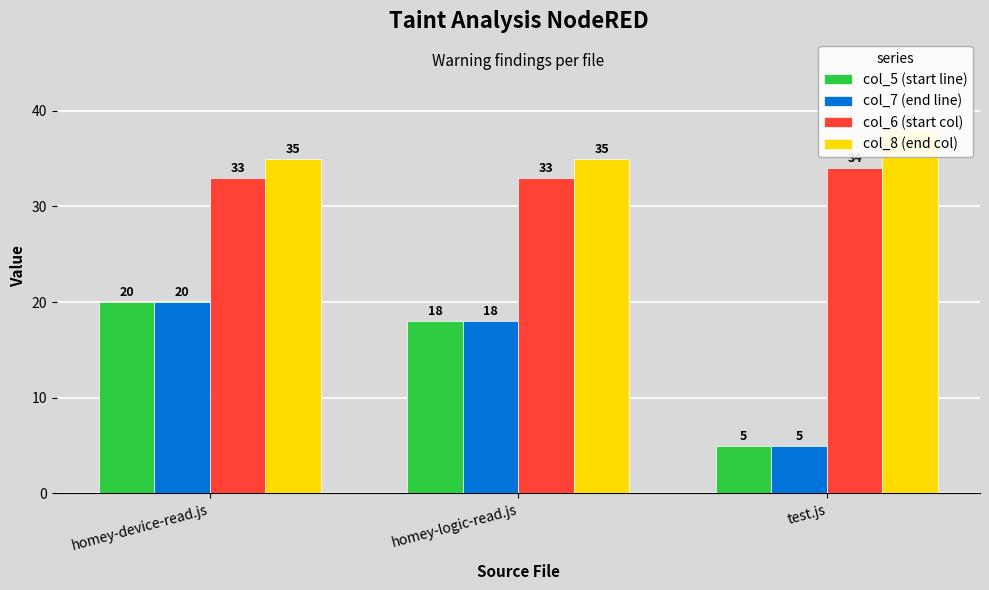

Is the value of col_5 (start line) at homey-device-read.js greater than the value of col_7 (end line) at test.js?

Yes